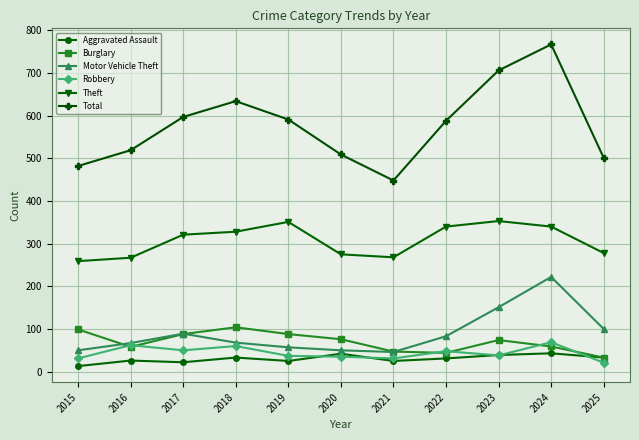

Which series changed the most between 2017 and 2022?

Burglary